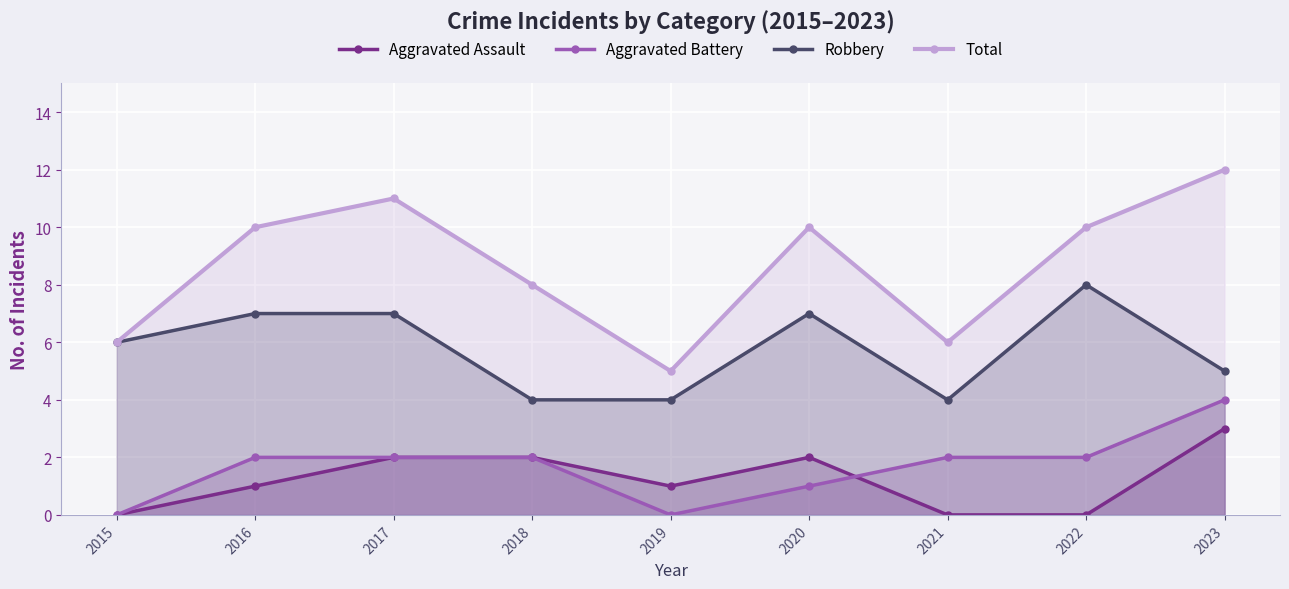

What value does the Robbery series have at 2015?

6